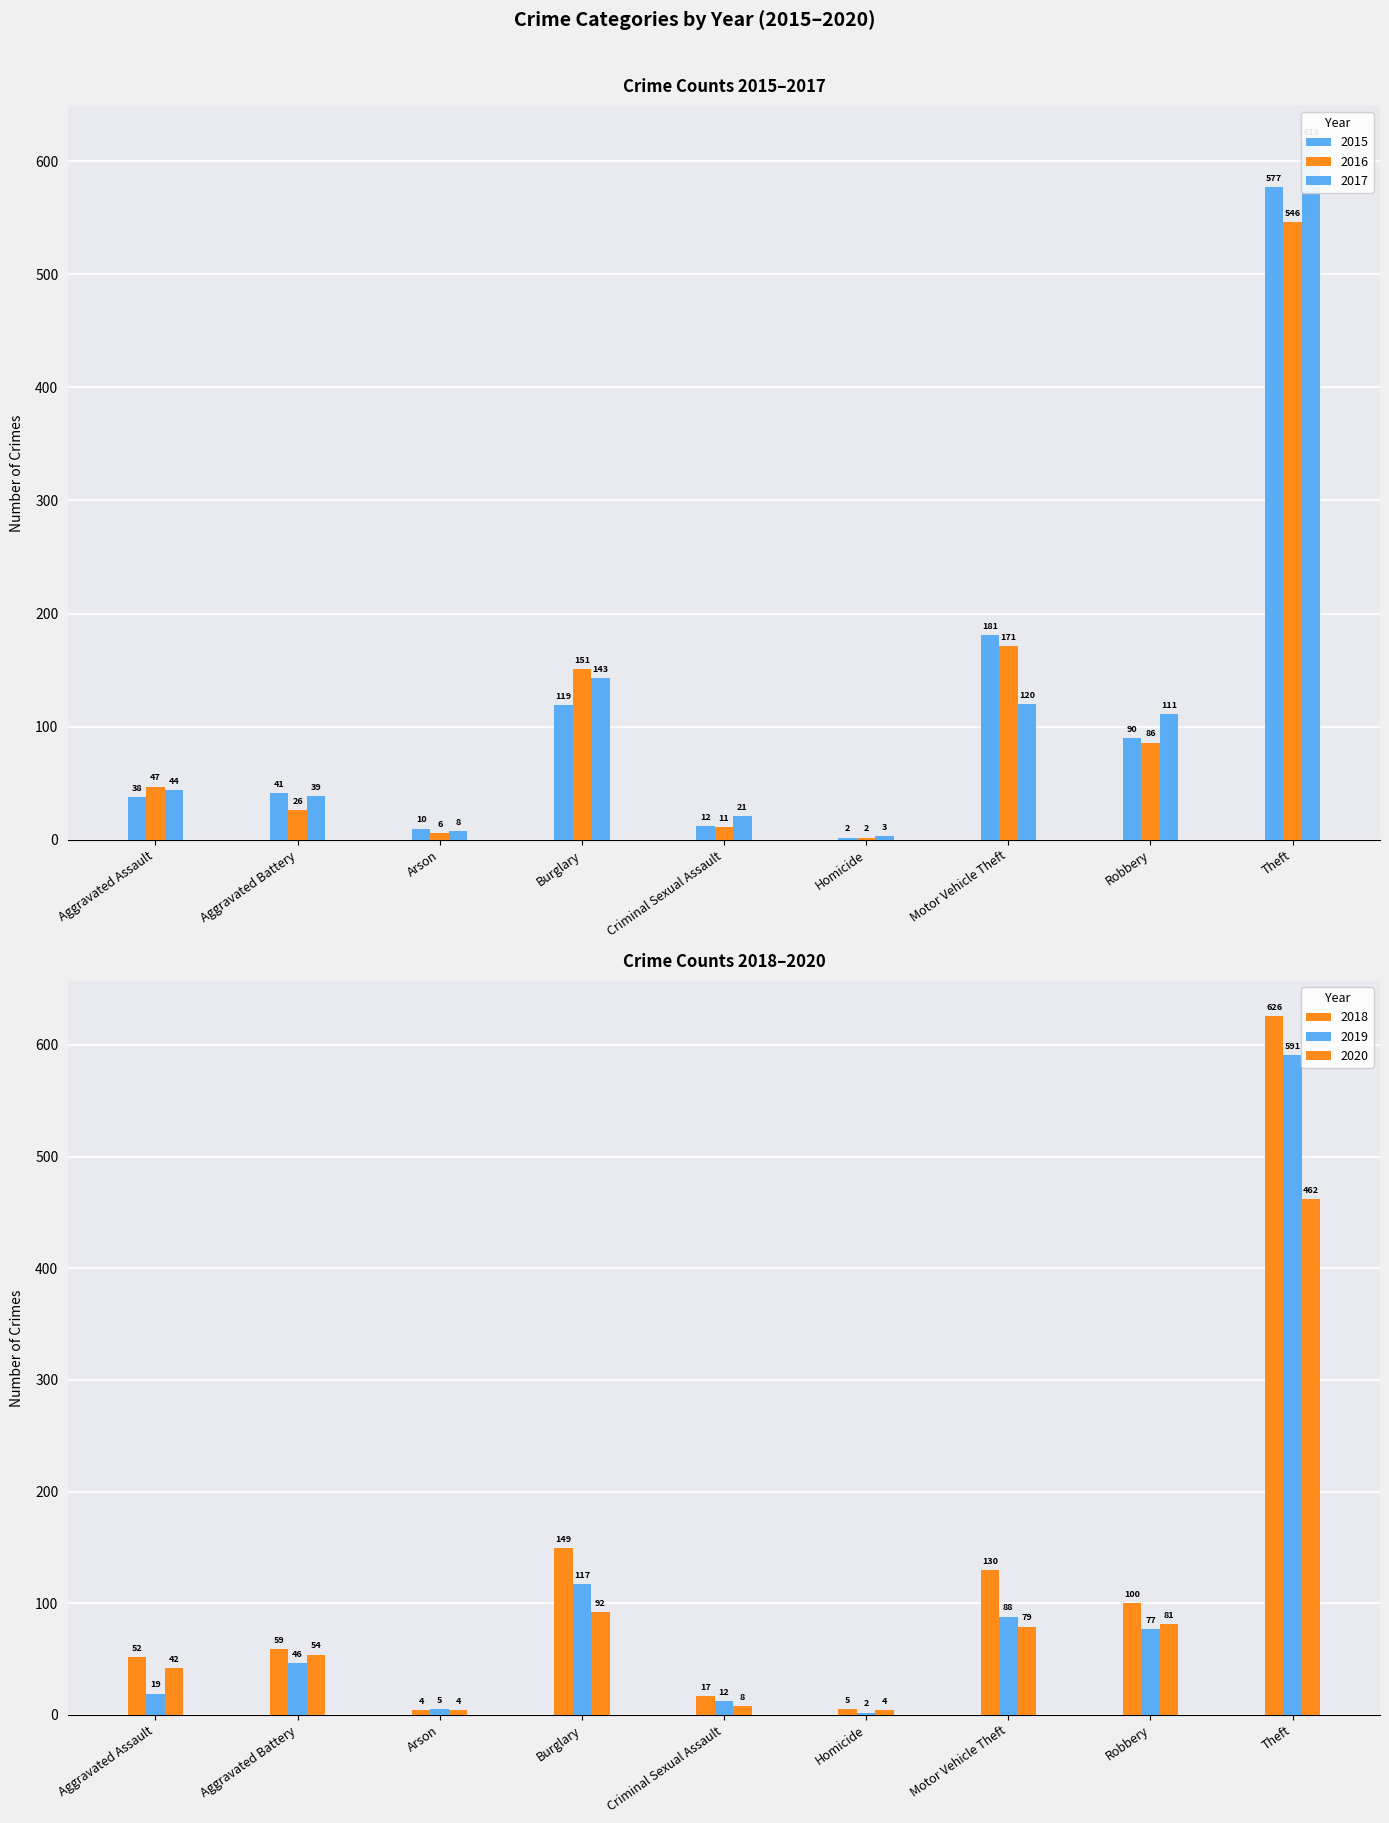

Reading left to right, list all the values displayed in this chart.

2015: 38	41	10	119	12	2	181	90	577
2016: 47	26	6	151	11	2	171	86	546
2017: 44	39	8	143	21	3	120	111	618
2018: 52	59	4	149	17	5	130	100	626
2019: 19	46	5	117	12	2	88	77	591
2020: 42	54	4	92	8	4	79	81	462